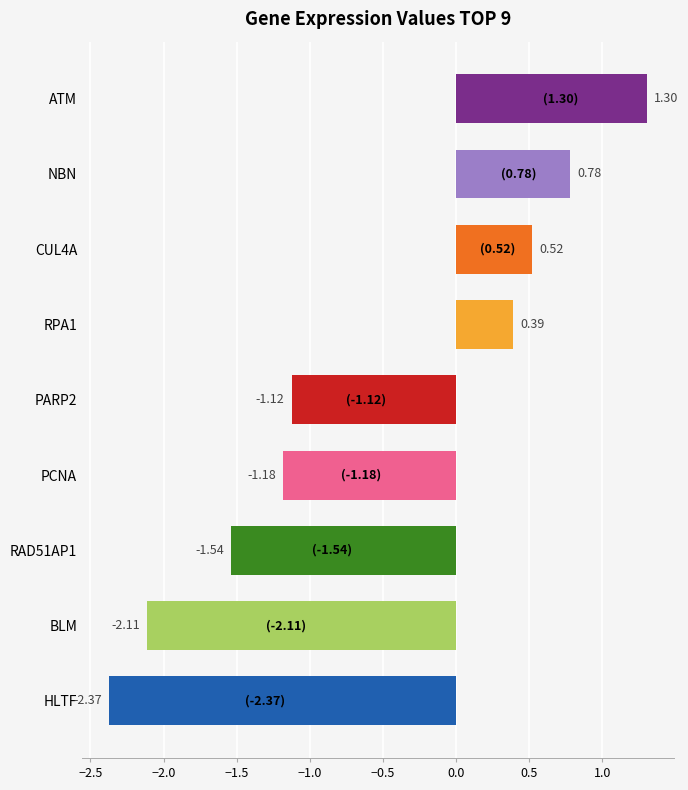

What is the difference between the maximum and minimum values?

3.7